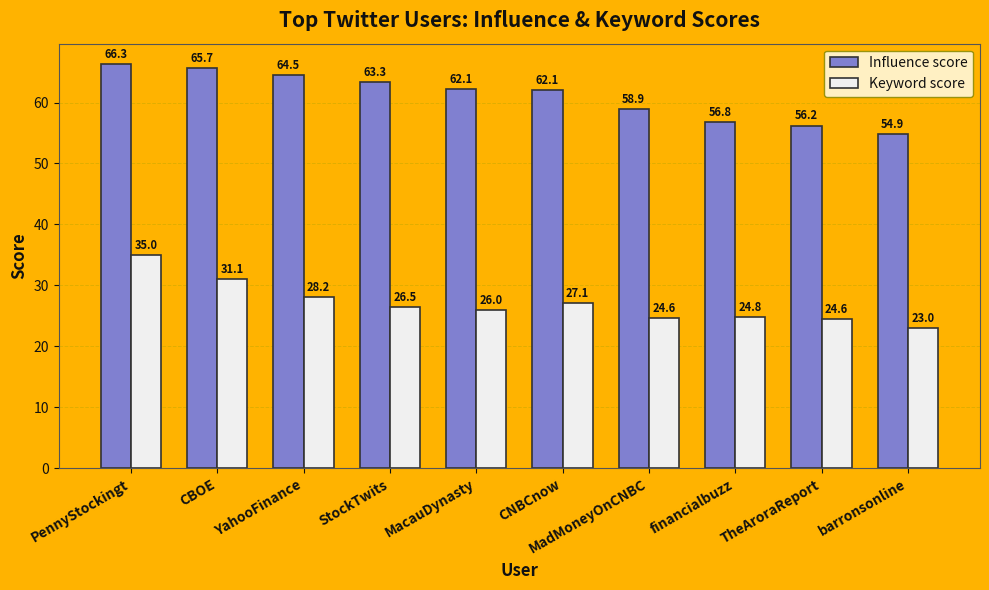

Reading left to right, extract all data points from this chart.

Influence score: PennyStockingt=66.3	CBOE=65.7	YahooFinance=64.5	StockTwits=63.3	MacauDynasty=62.1	CNBCnow=62.1	MadMoneyOnCNBC=58.9	financialbuzz=56.8	TheAroraReport=56.2	barronsonline=54.9
Keyword score: PennyStockingt=35.0	CBOE=31.1	YahooFinance=28.2	StockTwits=26.5	MacauDynasty=26.0	CNBCnow=27.1	MadMoneyOnCNBC=24.6	financialbuzz=24.8	TheAroraReport=24.6	barronsonline=23.0